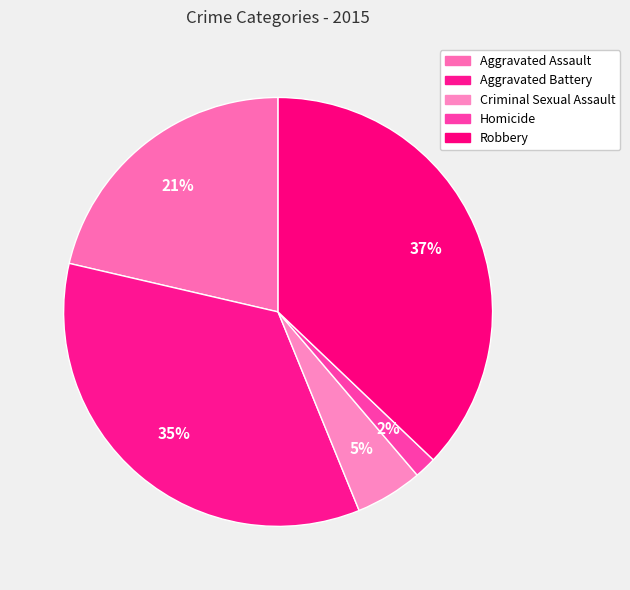

What percentage is the Homicide slice, to the nearest percent?

2%